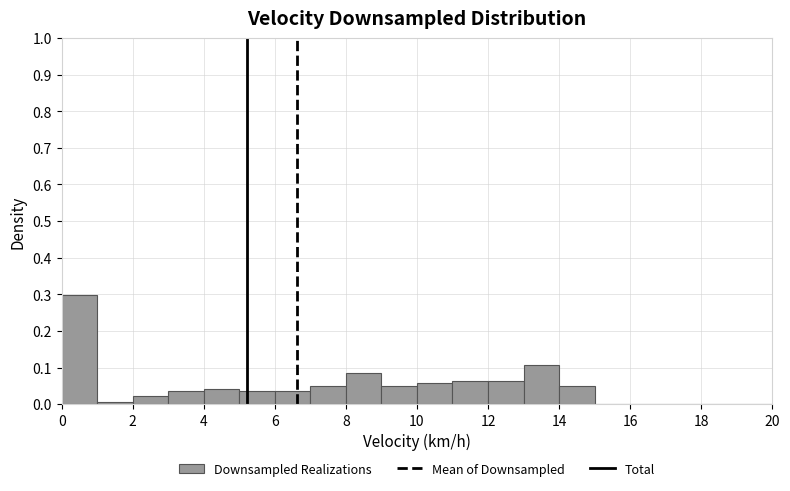

What is the height of the bar covering 5 to 6 on the x-axis? The values are not printed on the chart, so give them approximately, as read against the axis.

0.04